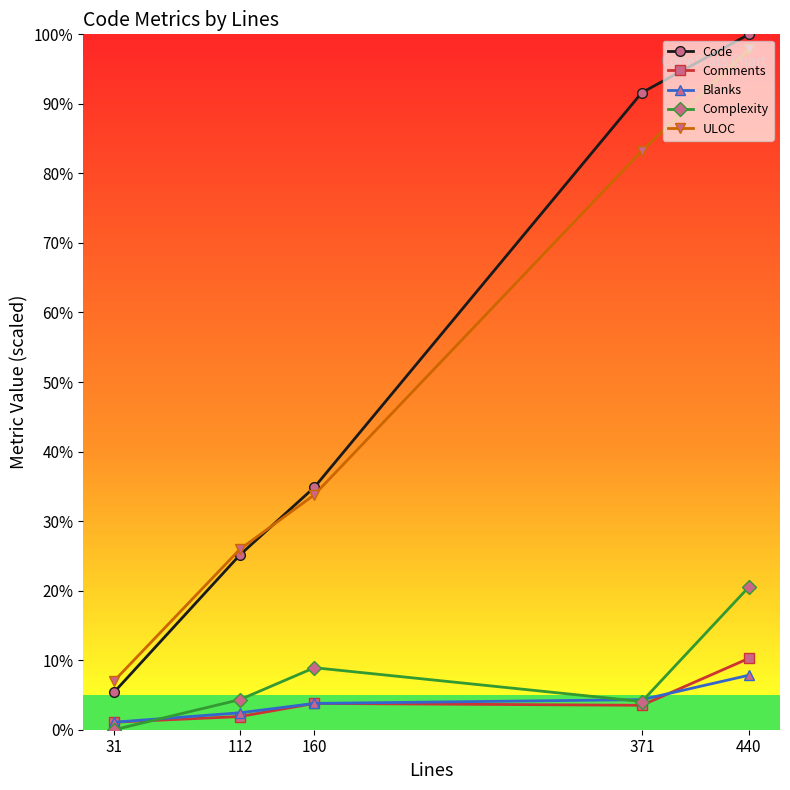

List the series in order of their peak value, lowest first.

Blanks, Comments, Complexity, ULOC, Code